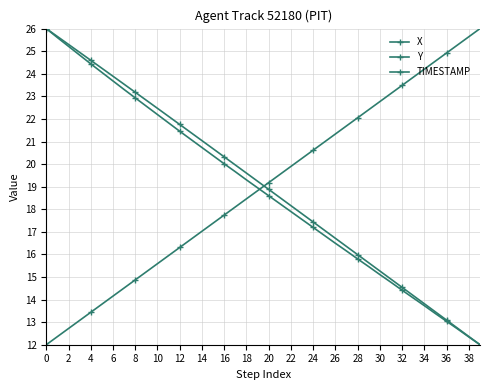

How many times do Y and TIMESTAMP cross each other?

1